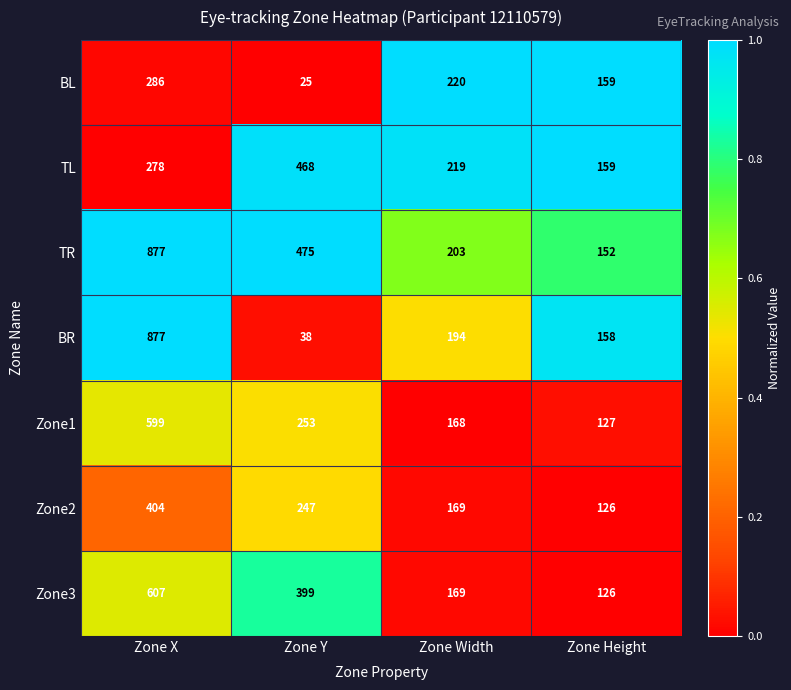

Reading left to right, what are all the values shown in this chart?

BL: 286	25	220	159
TL: 278	468	219	159
TR: 877	475	203	152
BR: 877	38	194	158
Zone1: 599	253	168	127
Zone2: 404	247	169	126
Zone3: 607	399	169	126